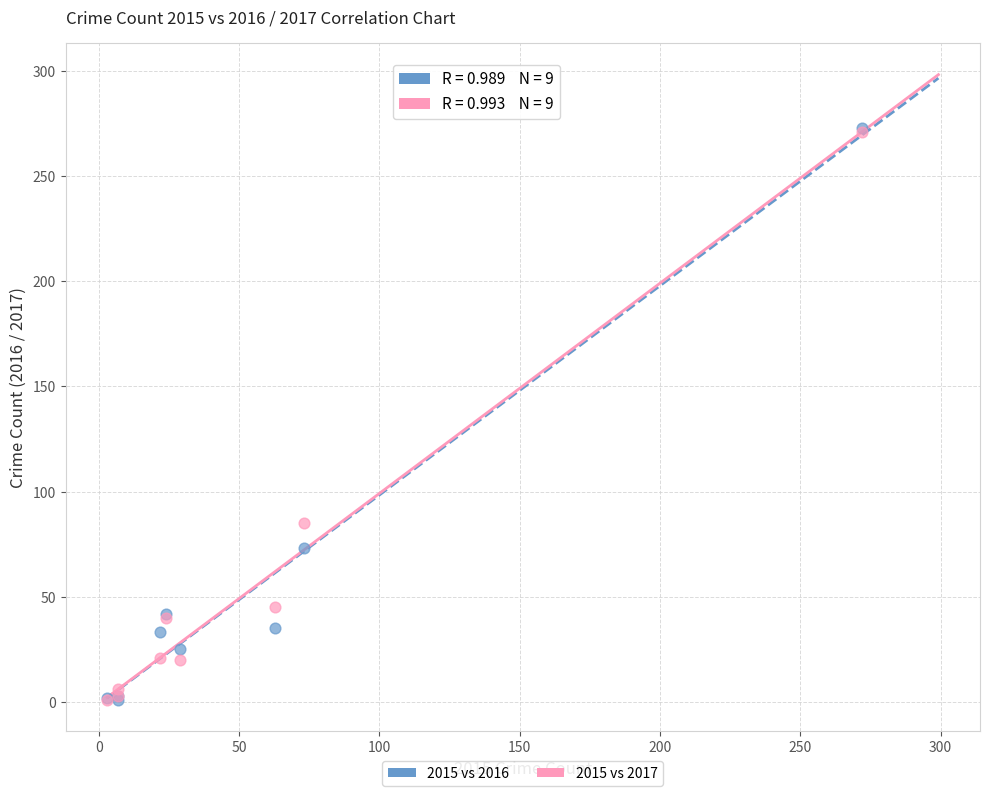

Across all series, what Y value is closest to 137?

85